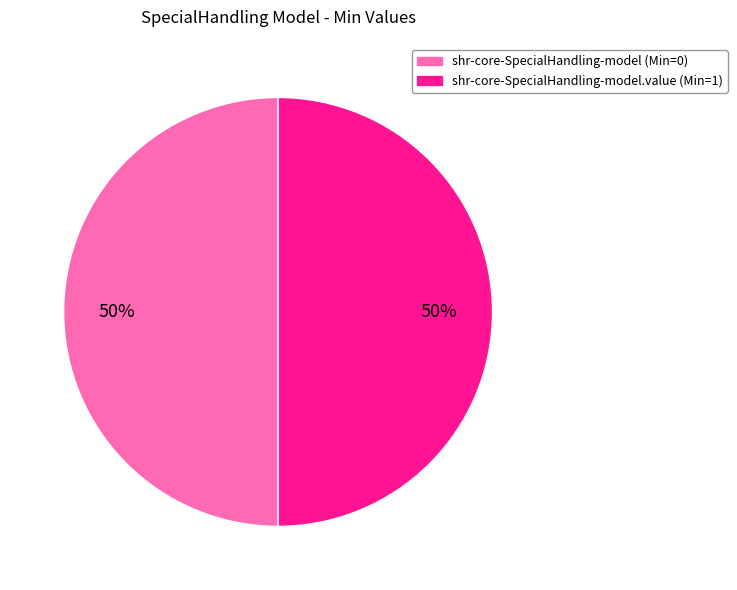

To the nearest percent, what is the average slice percentage?

50%